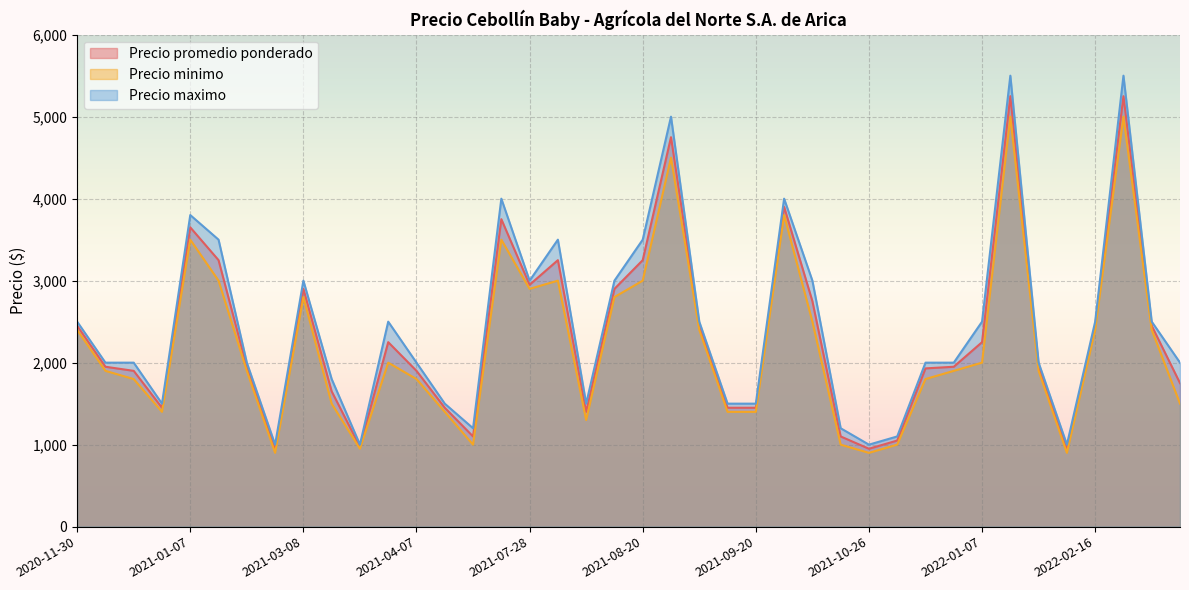

What is the total value across all series at 2022-03-09?

5250